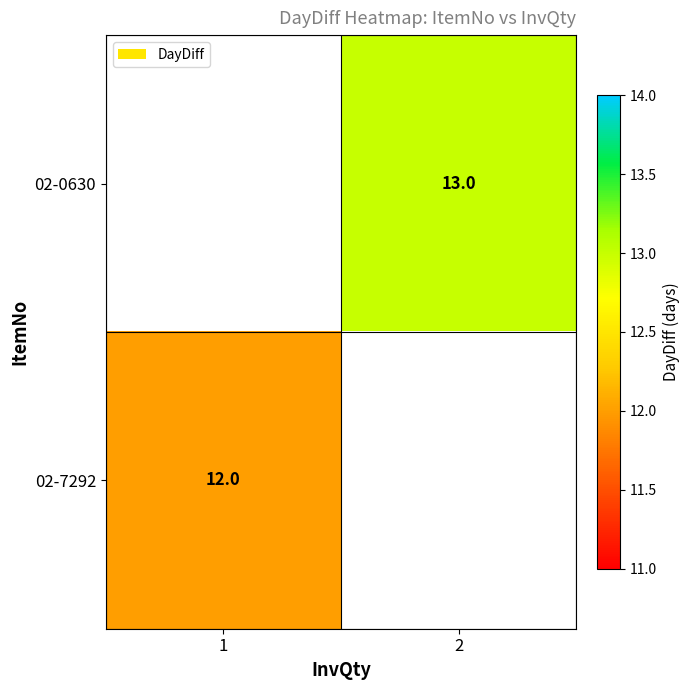

Which label corresponds to the largest value in the chart?

2